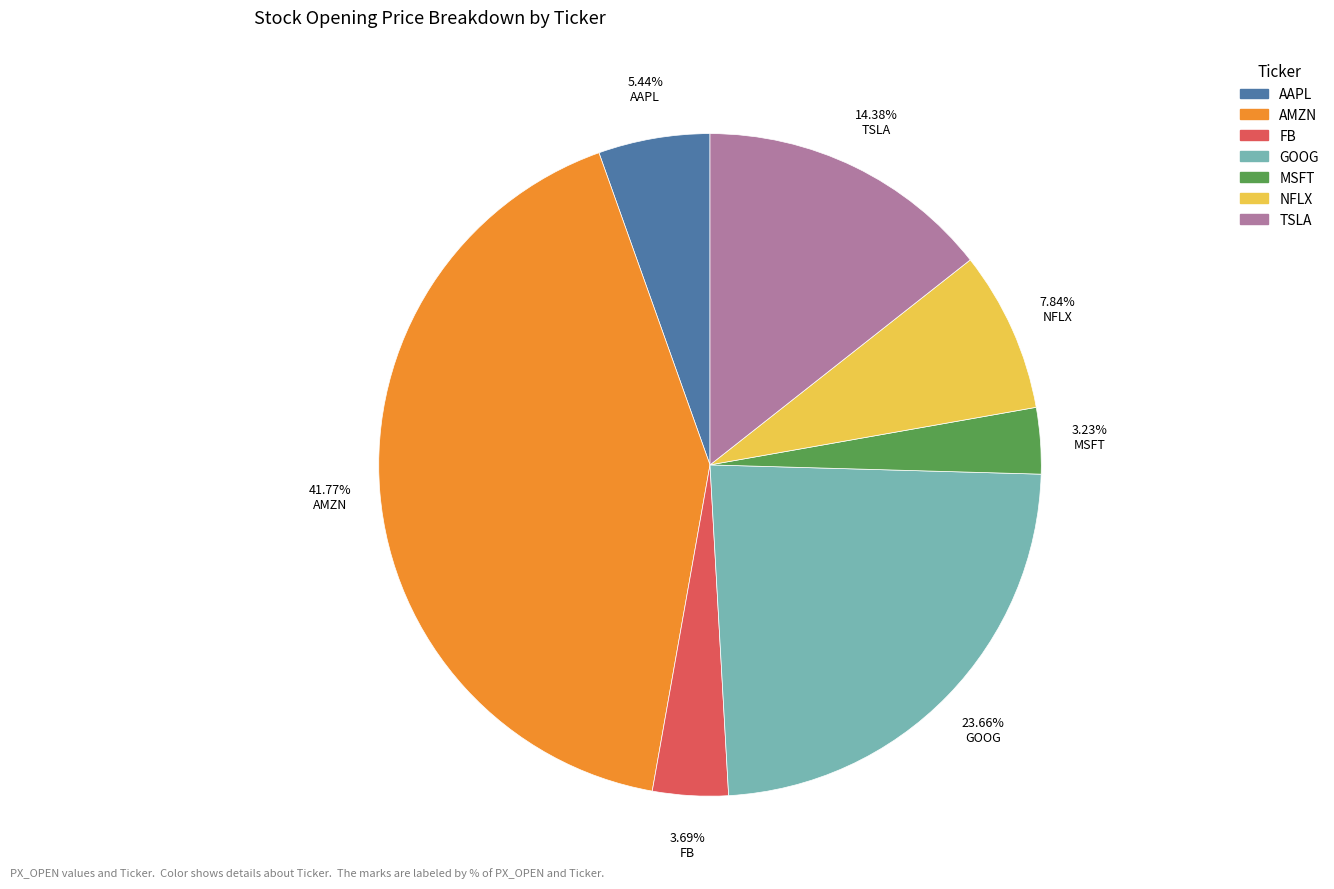

To the nearest percent, what is the difference between the GOOG and NFLX slice percentages?

16%